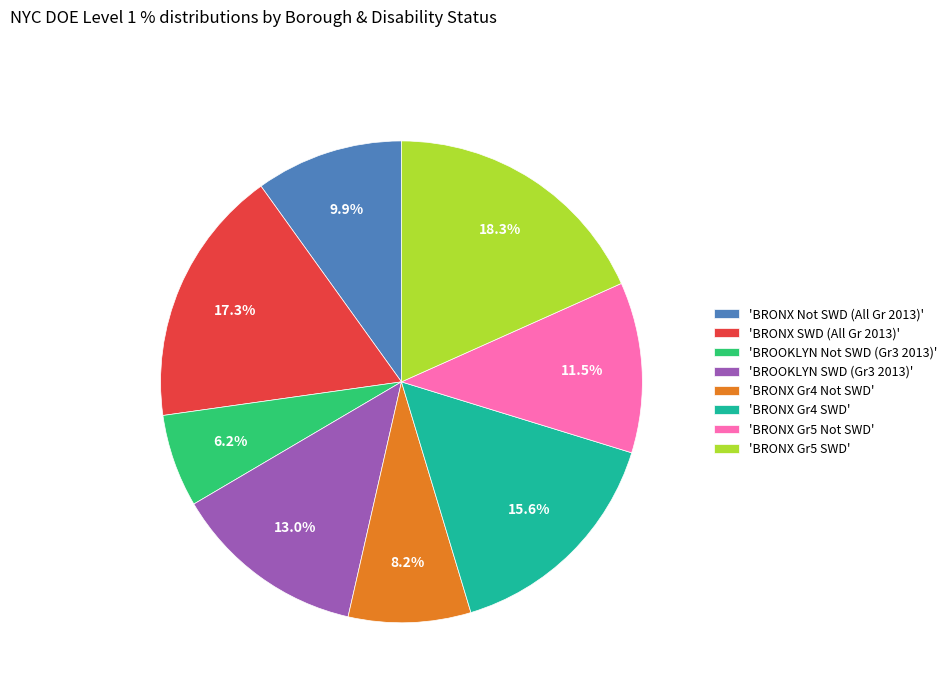

Is the sum of 'BRONX Gr4 Not SWD' and 'BRONX Gr5 Not SWD' greater than half?

No